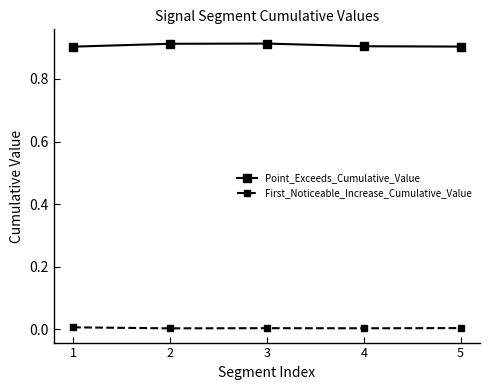

Is it true that Point_Exceeds_Cumulative_Value equals 0.9 at 4?

True